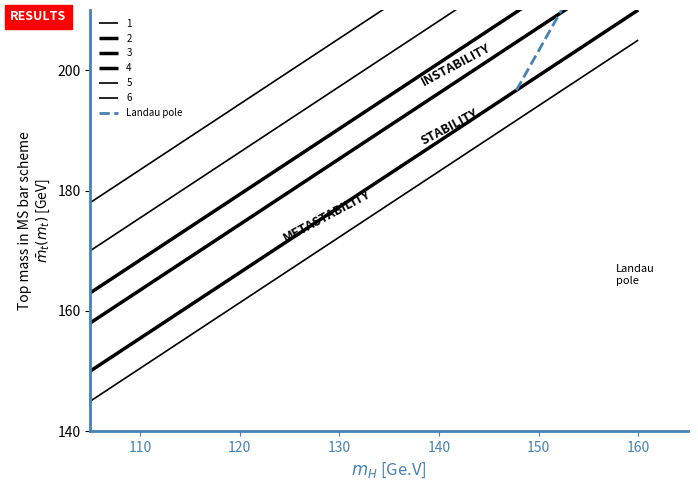

Where is the data nearest to the value 214?

120